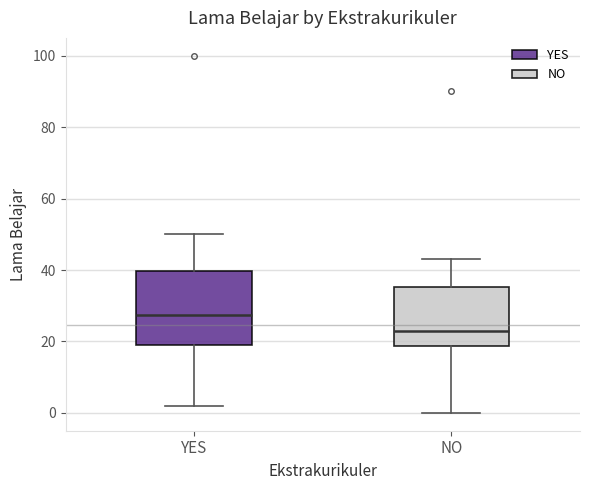

Where does the upper whisker of the box for YES end on the y-axis? The values are not printed on the chart, so give them approximately, as read against the axis.

50